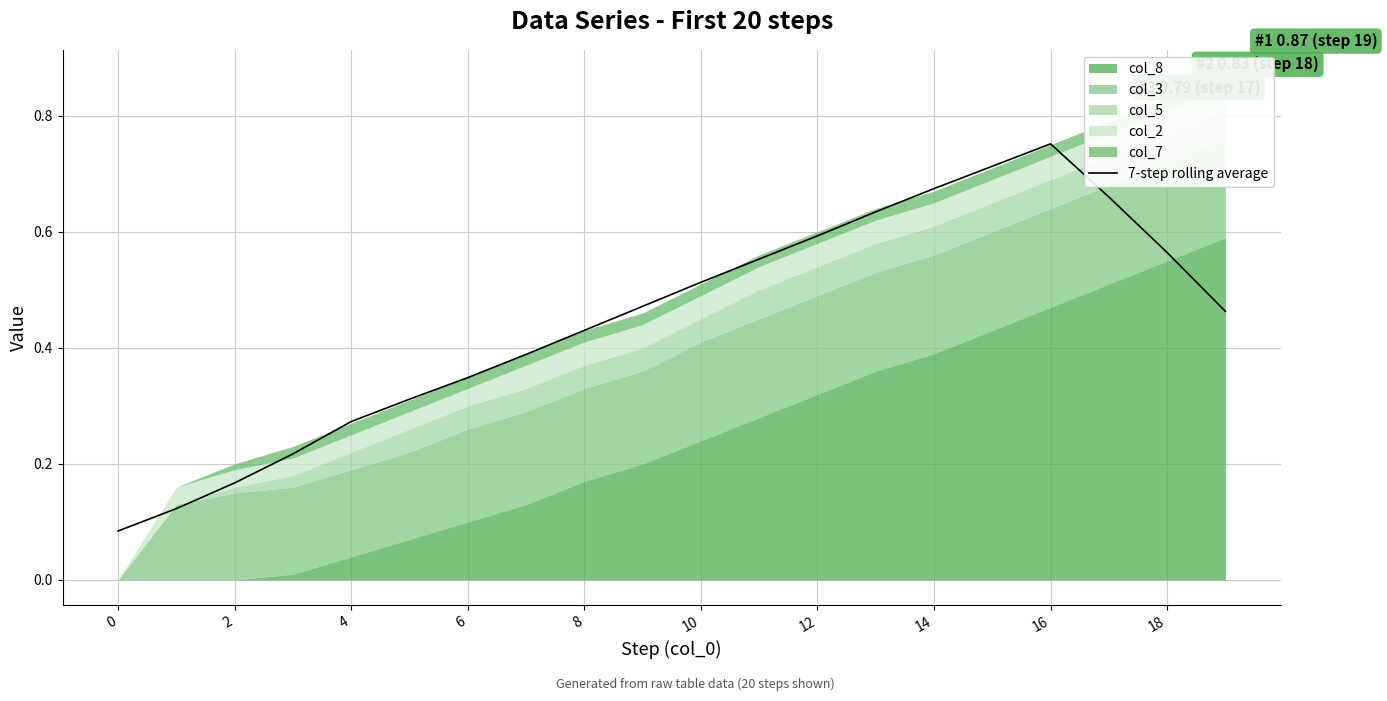

Reading left to right, list all the values displayed in this chart.

0.1	0.1	0.2	0.2	0.3	0.3	0.3	0.4	0.4	0.5	0.5	0.6	0.6	0.6	0.7	0.7	0.8	0.7	0.6	0.5